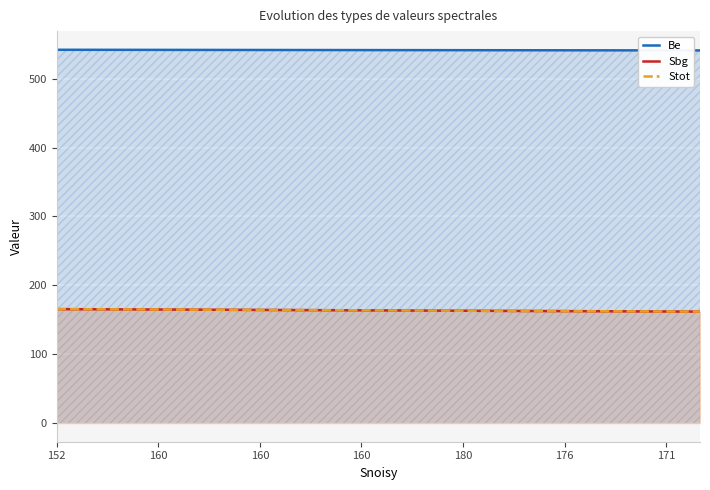

What is the value of the Be point at the 5th from the left?

541.8